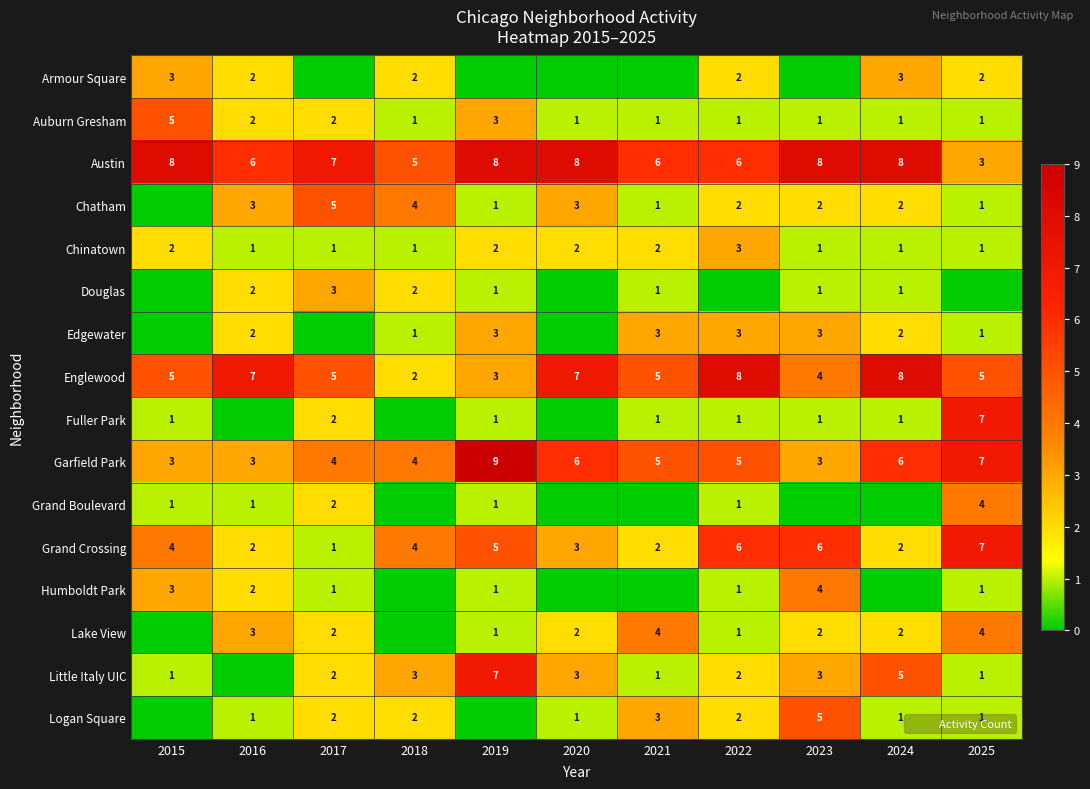

Read the Fuller Park value at 2025.

7